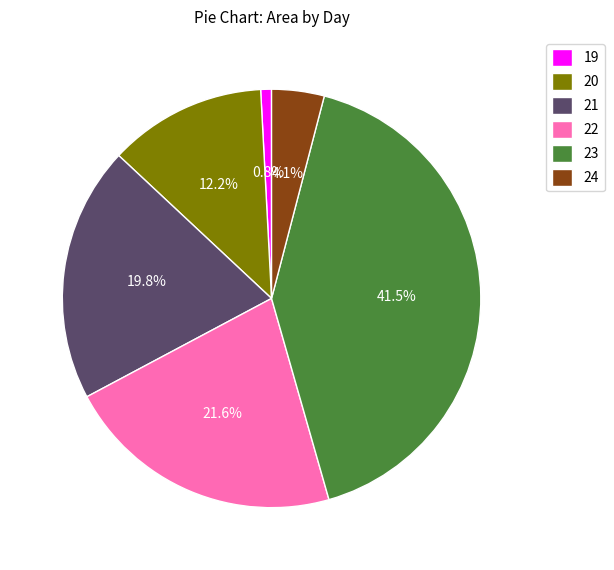

Is there any slice that represents more than half of the pie?

No